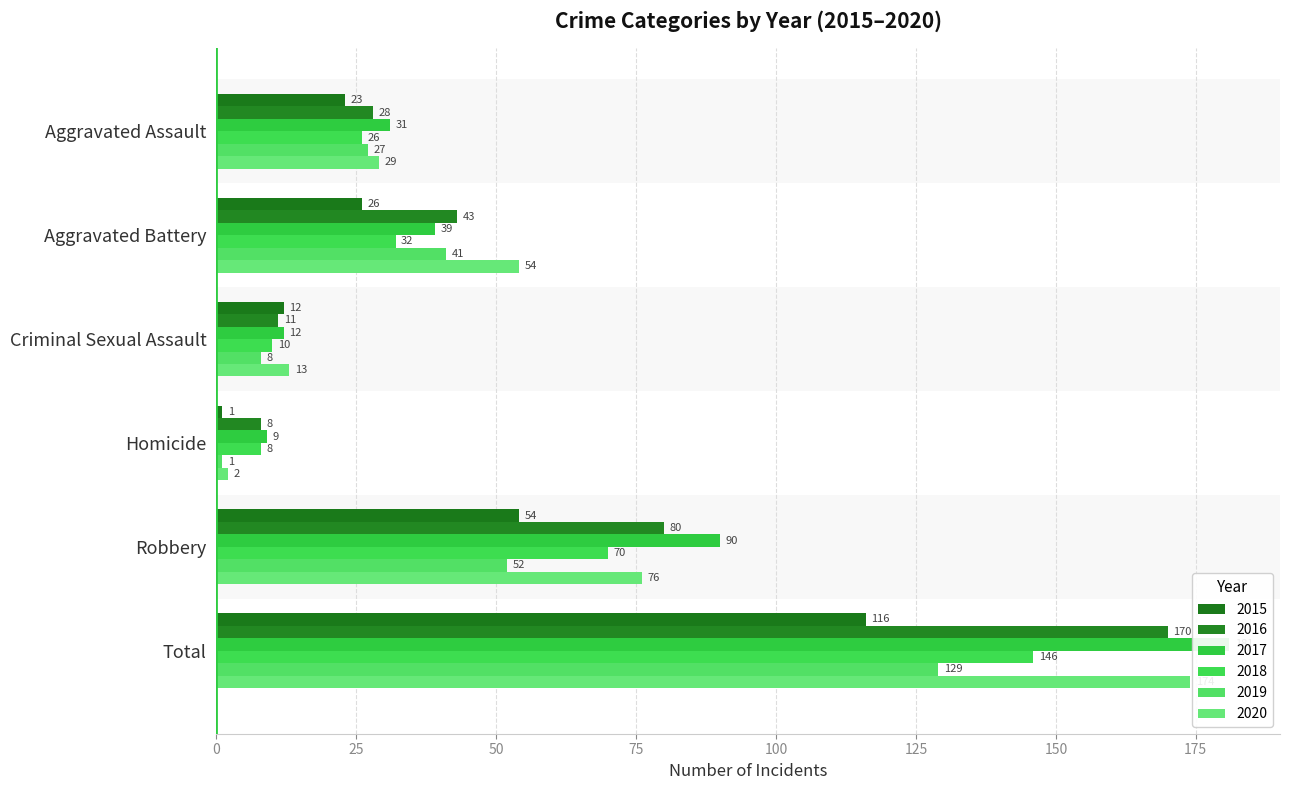

The 2016 series shows 28 at Aggravated Battery. True or false?

False